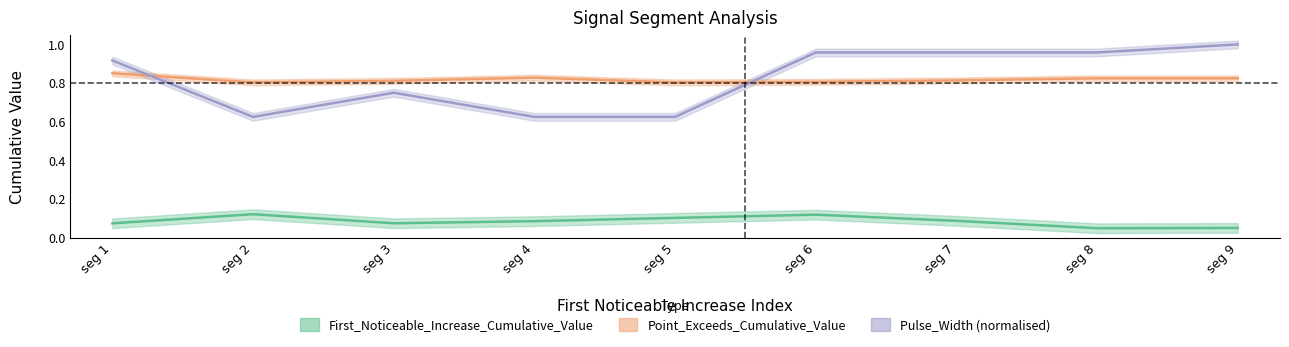

What are all the series names shown in the legend?

First_Noticeable_Increase_Cumulative_Value, Point_Exceeds_Cumulative_Value, Pulse_Width